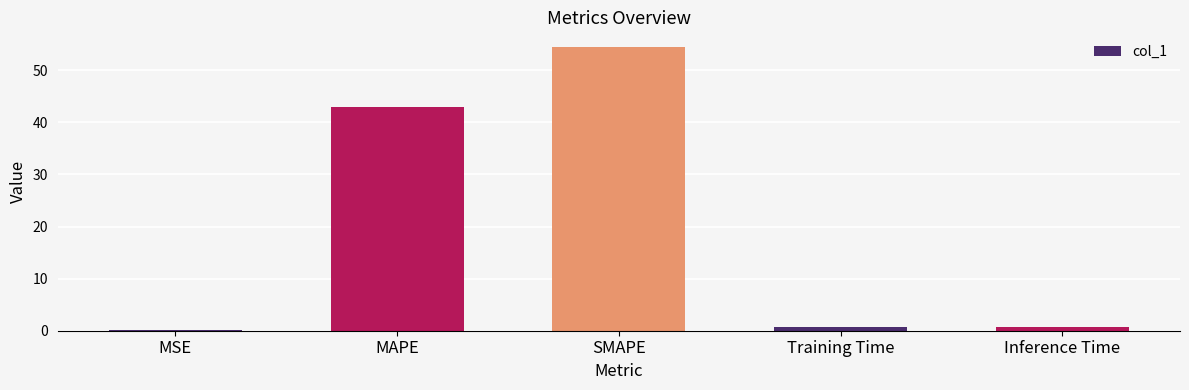

Between Inference Time and SMAPE, which is larger?

SMAPE